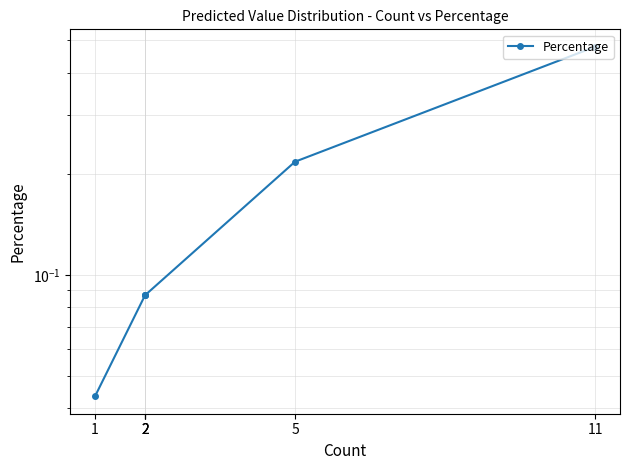

Count the number of categories in the chart.

6